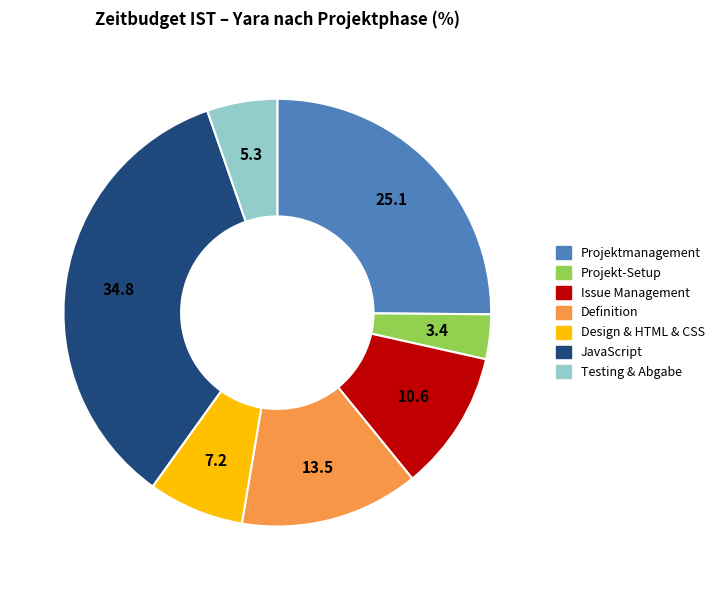

Is there a majority slice in this chart?

No